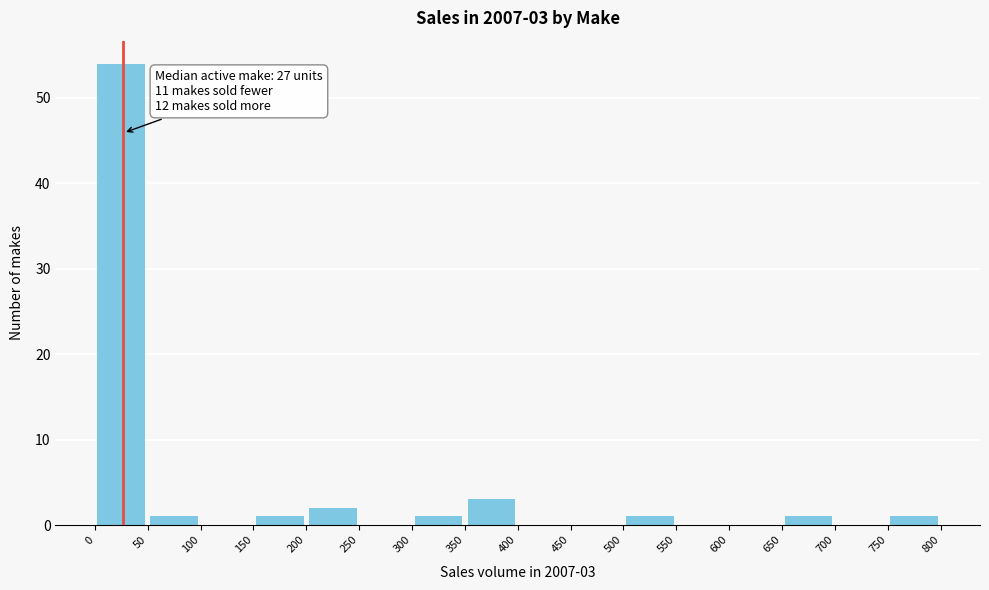

Which range on the x-axis has the tallest bar?

0 to 50